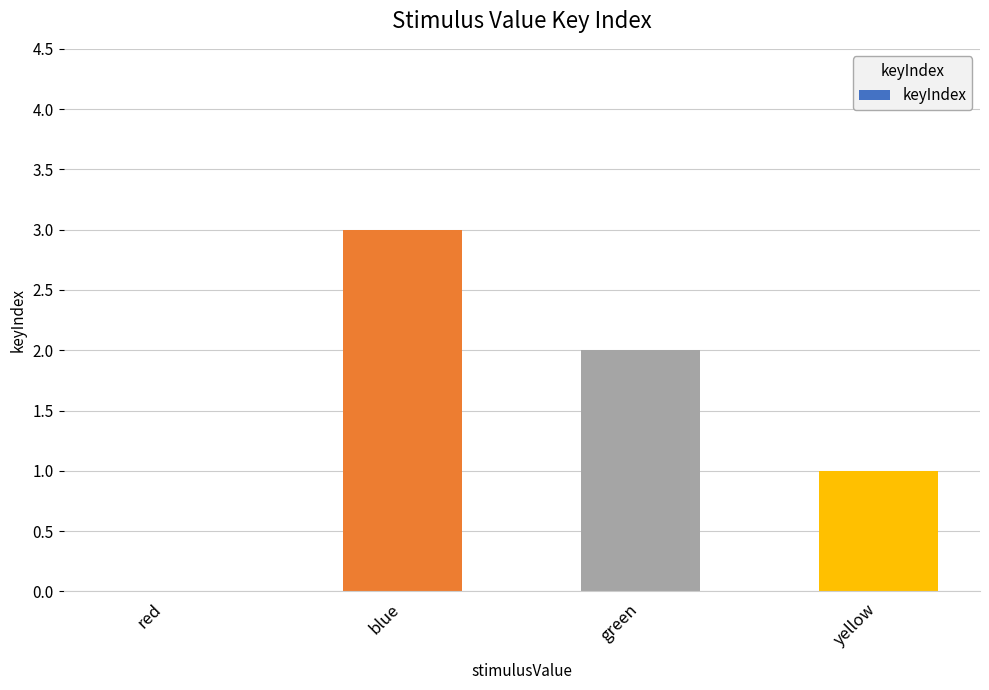

How many positive values are there?

3